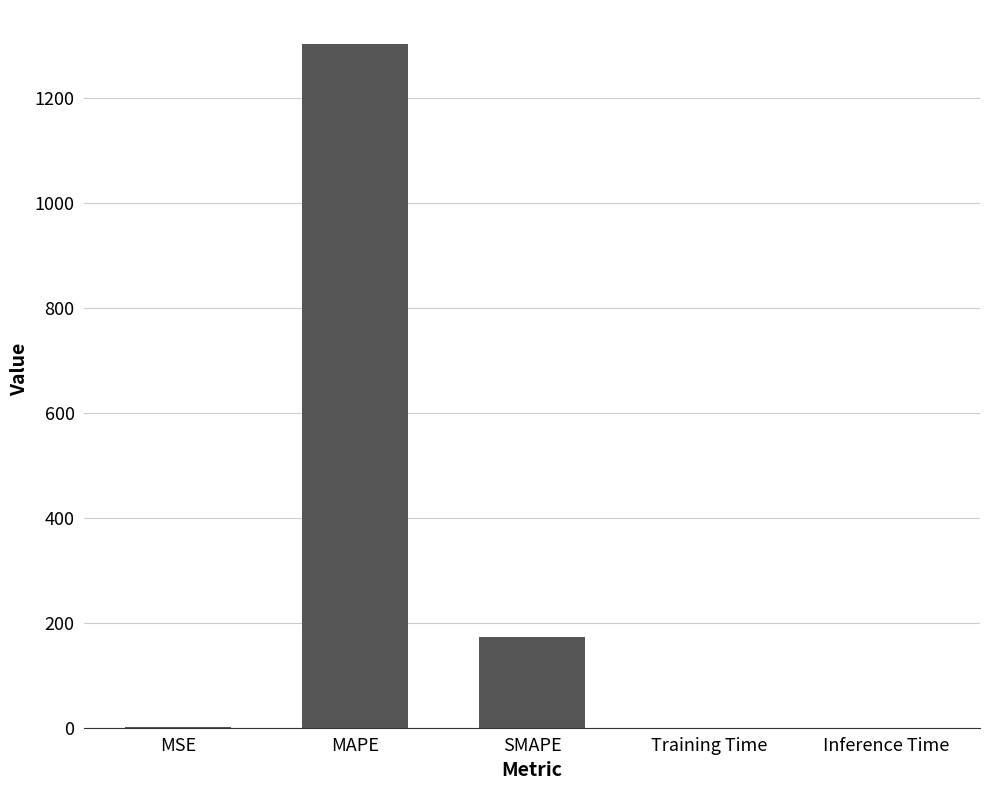

Between Training Time and SMAPE, which is larger?

SMAPE